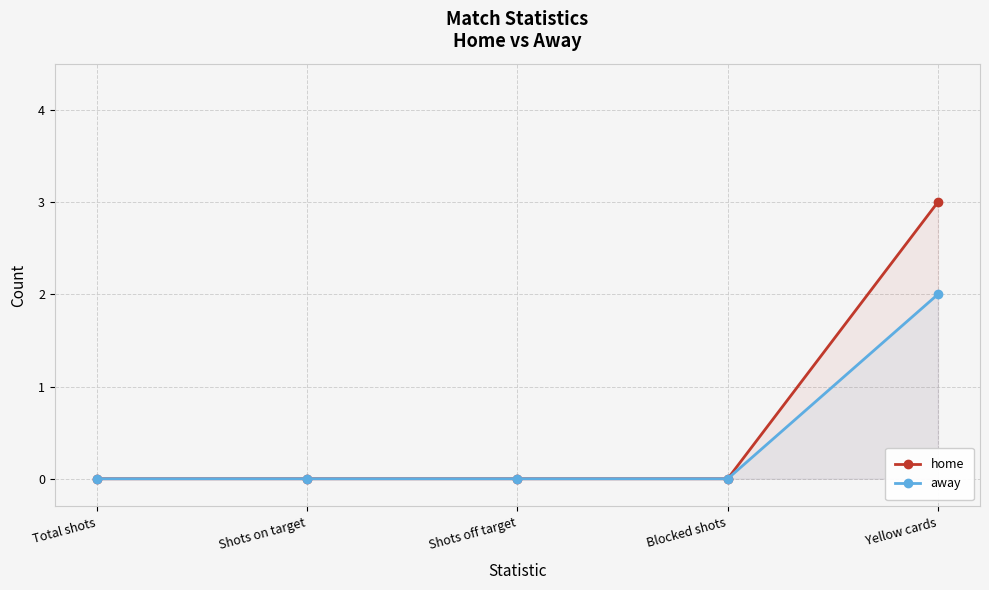

True or false: away and home cross at least once.

False